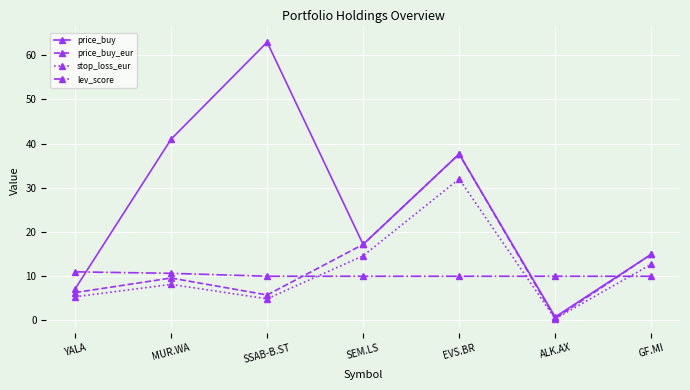

What is the average value of the price_buy series?

26.0